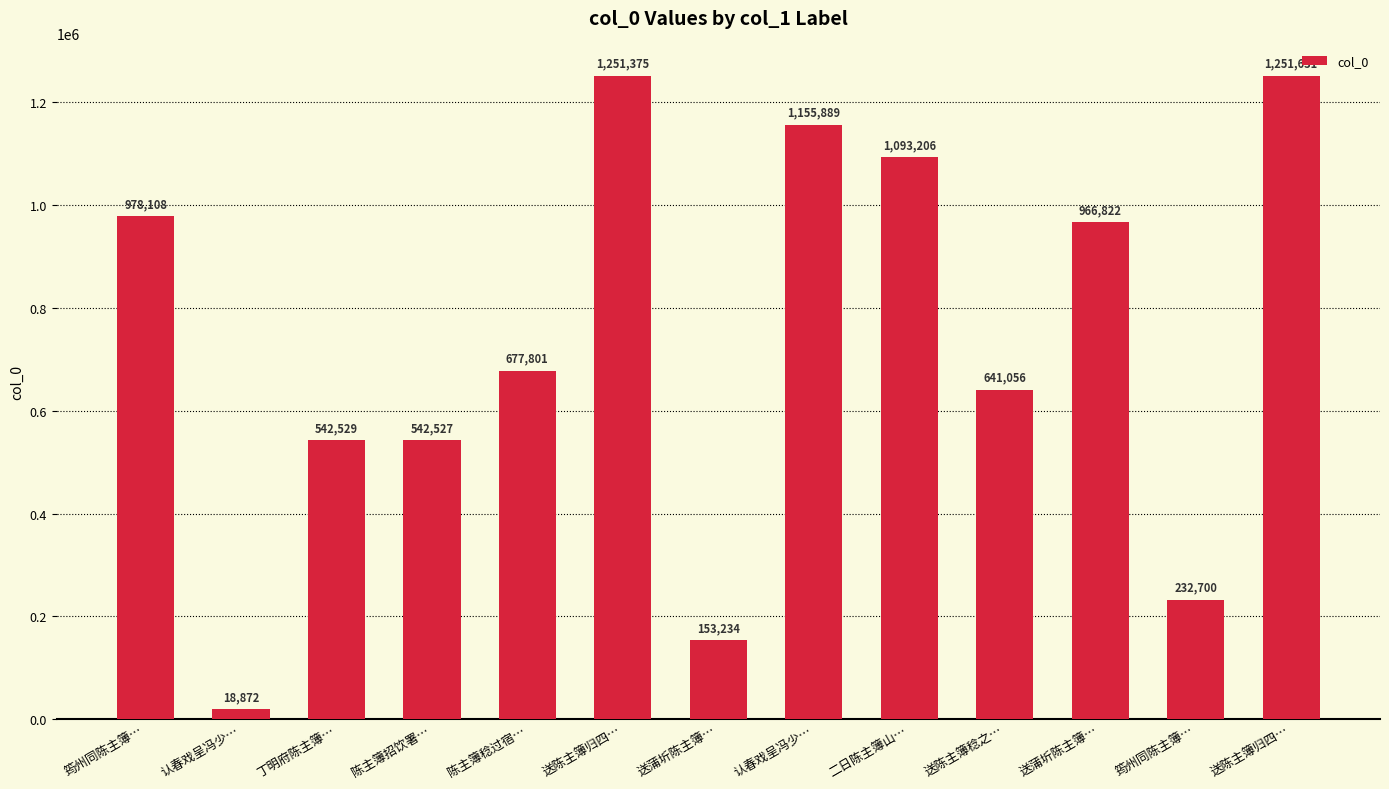

What is the label of the 12th bar from the left?

筠州同陈主簿…